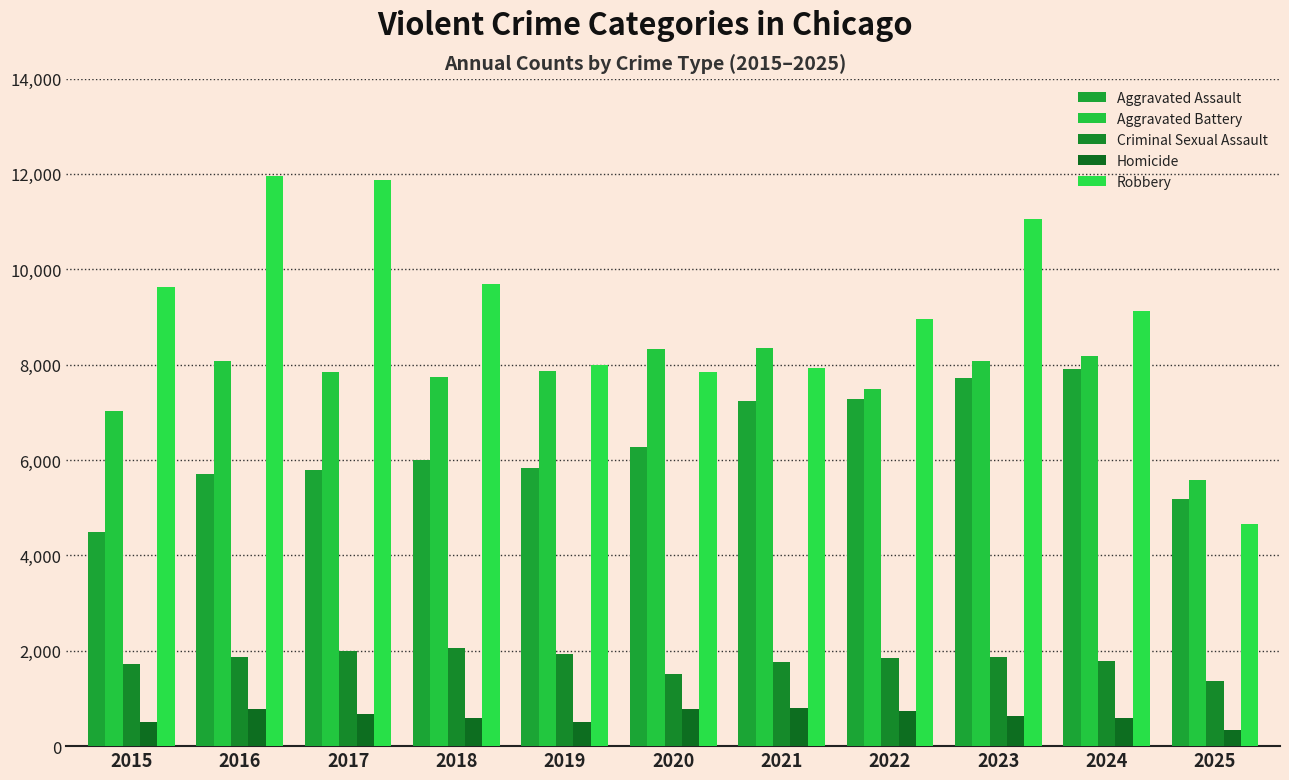

Is the value of Robbery at 2017 greater than the value of Criminal Sexual Assault at 2015?

Yes